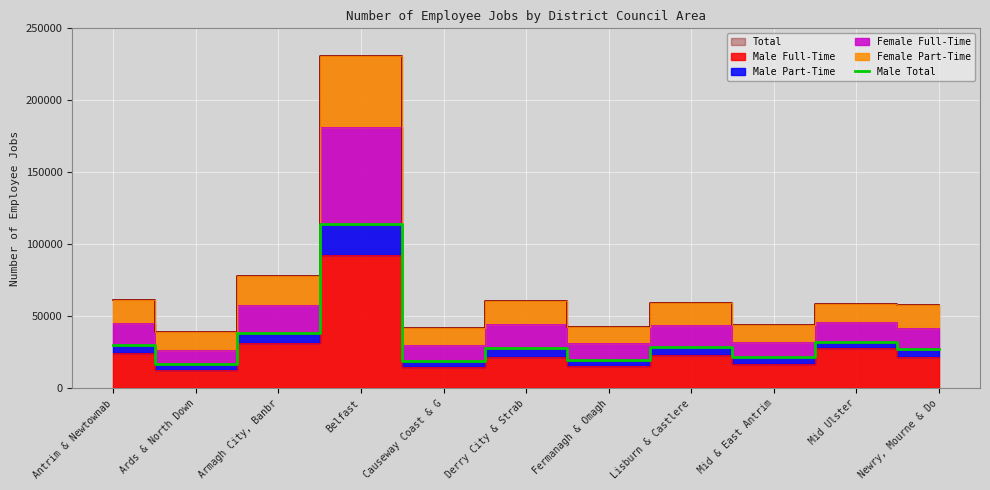

List the labels in order of value, smallest first.

Ards & North Down, Causeway Coast & G, Fermanagh & Omagh, Mid & East Antrim, Newry, Mourne & Do, Derry City & Strab, Lisburn & Castlere, Antrim & Newtownab, Mid Ulster, Armagh City, Banbr, Belfast